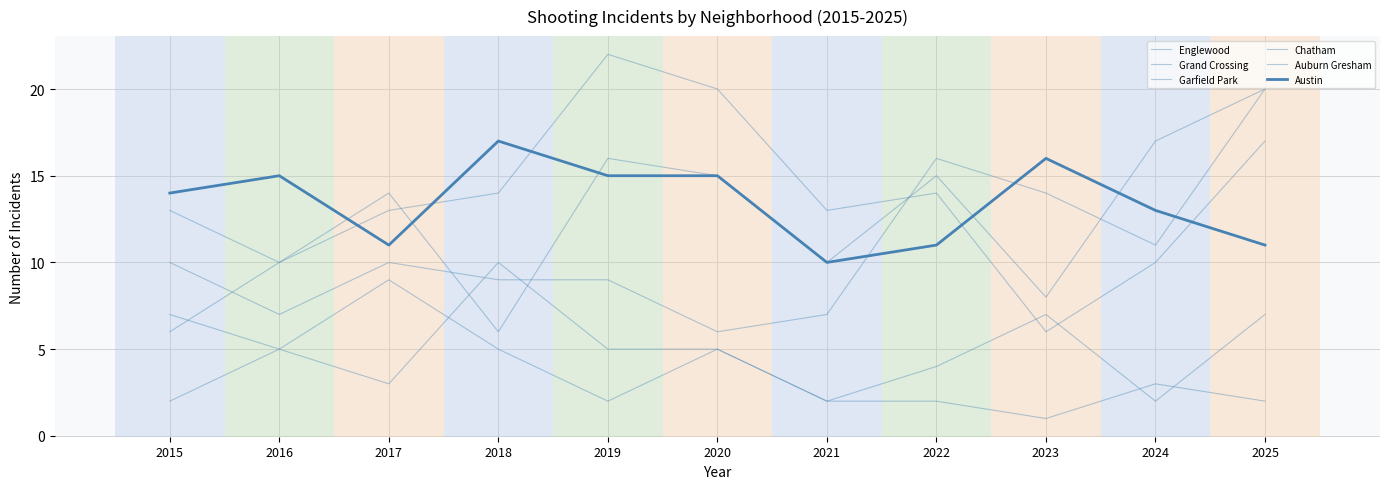

How many lines are shown in the chart?

6